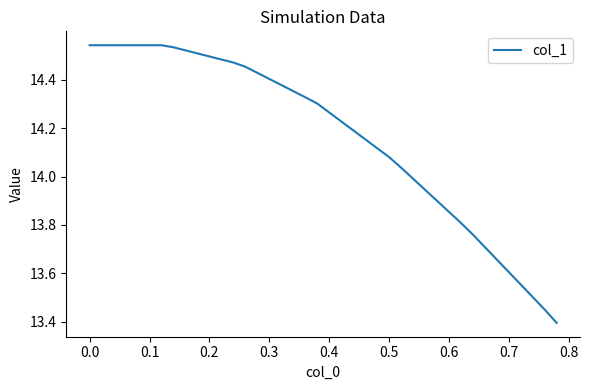

What is the difference between the maximum and minimum values?

1.1